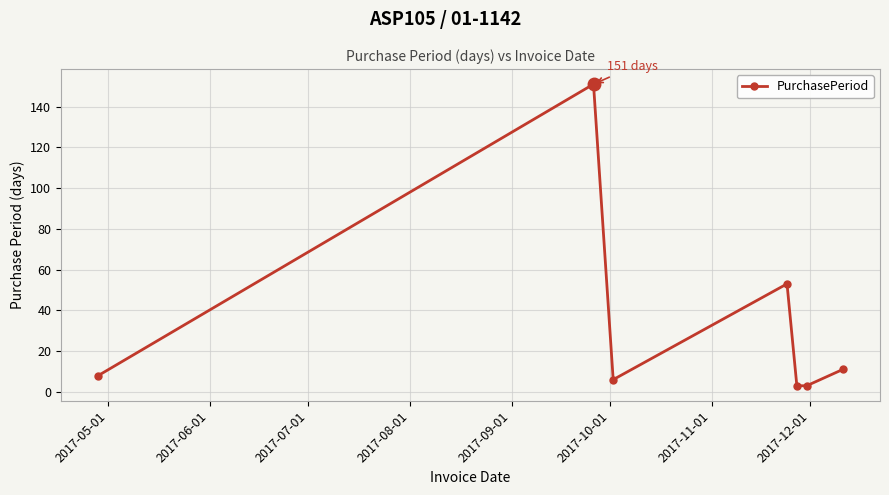

What is the difference between the second highest and second lowest values?

50